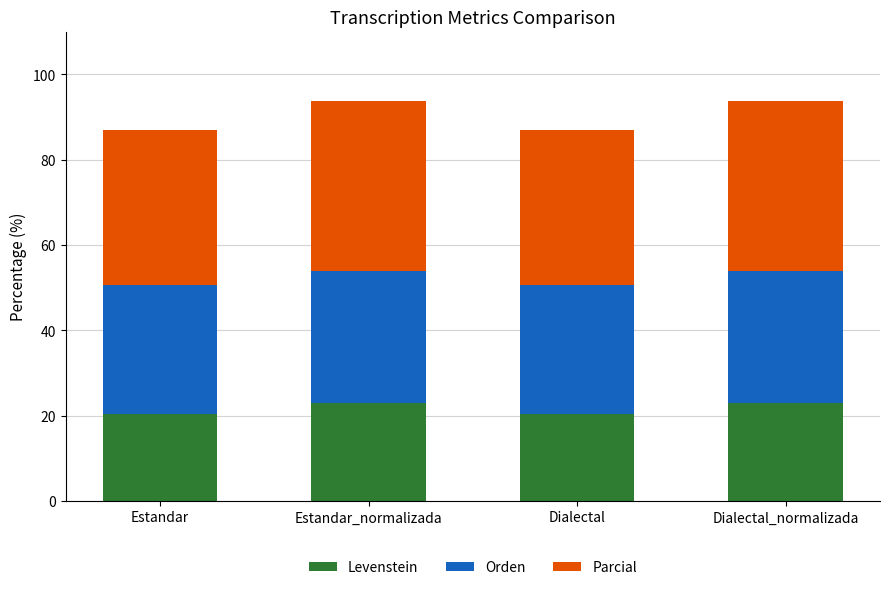

What is the total value across all series at Dialectal?

87.0